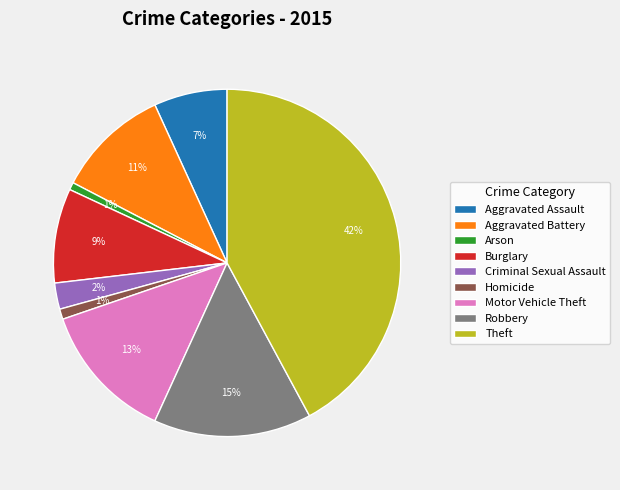

What percentage is the Homicide slice, to the nearest percent?

1%